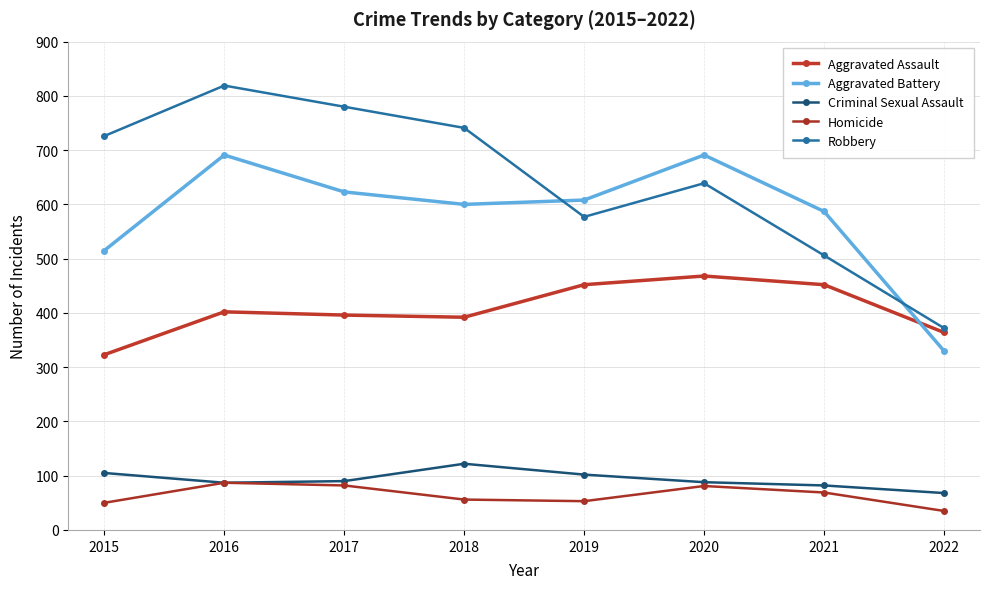

True or false: Criminal Sexual Assault and Homicide intersect in this chart.

False